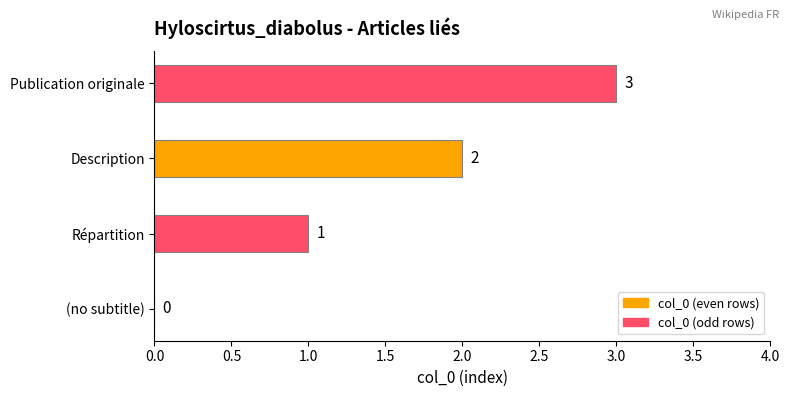

Count the values in the range 1 to 3.

3